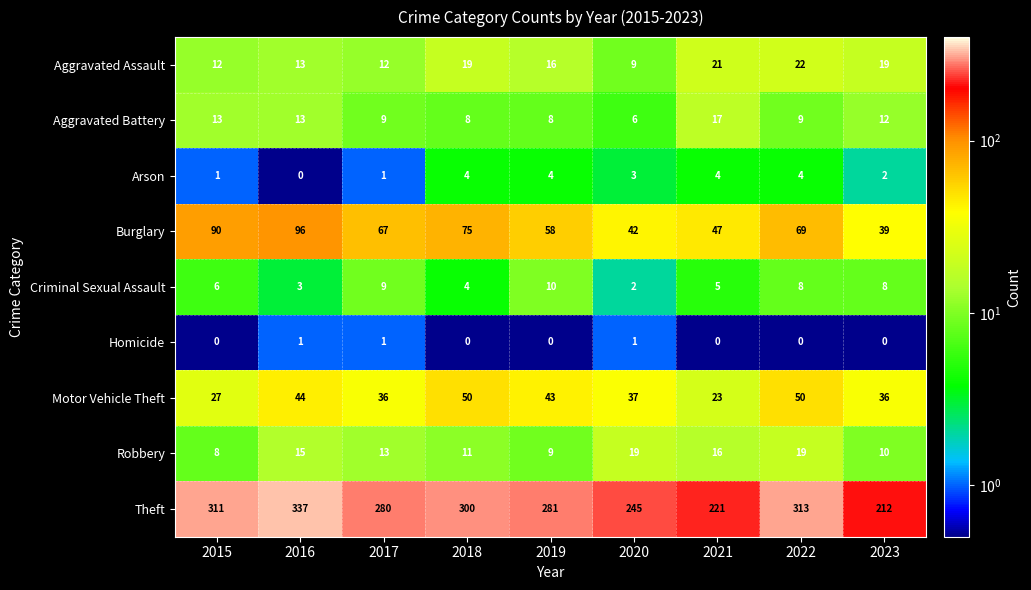

What is the maximum value shown in the chart?

337